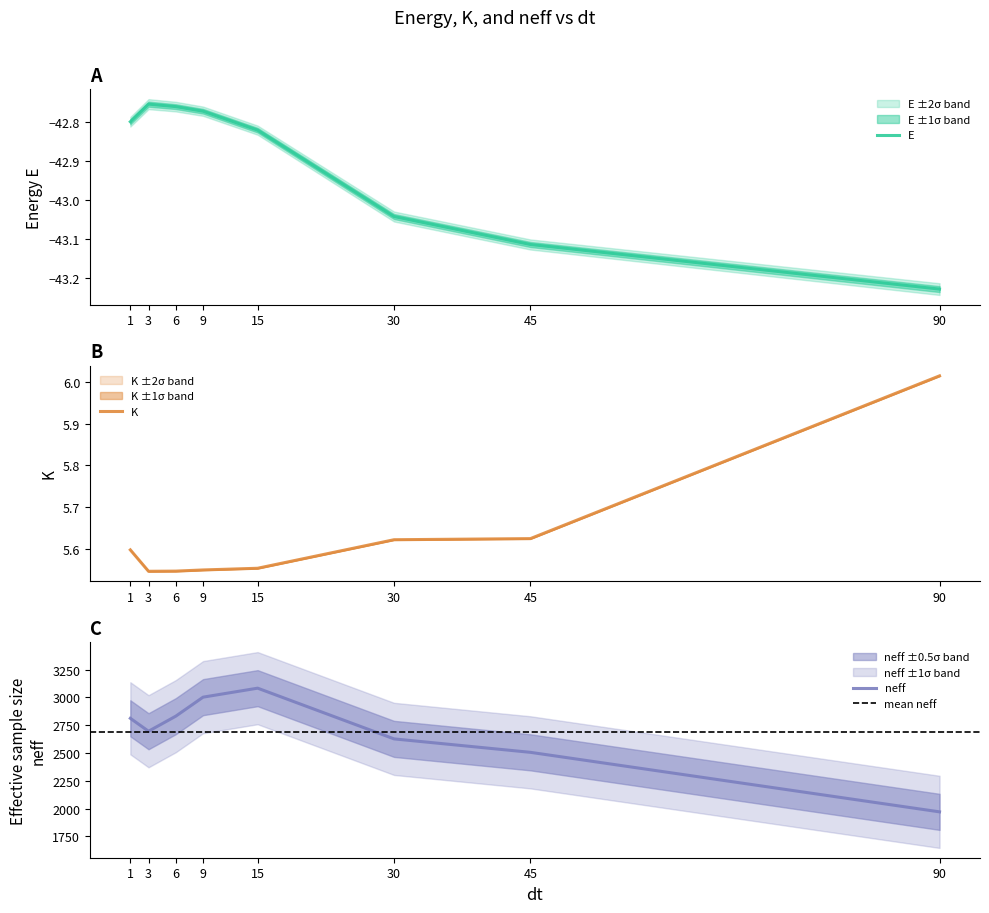

What is the difference between the E values at 90 and 3?

0.5